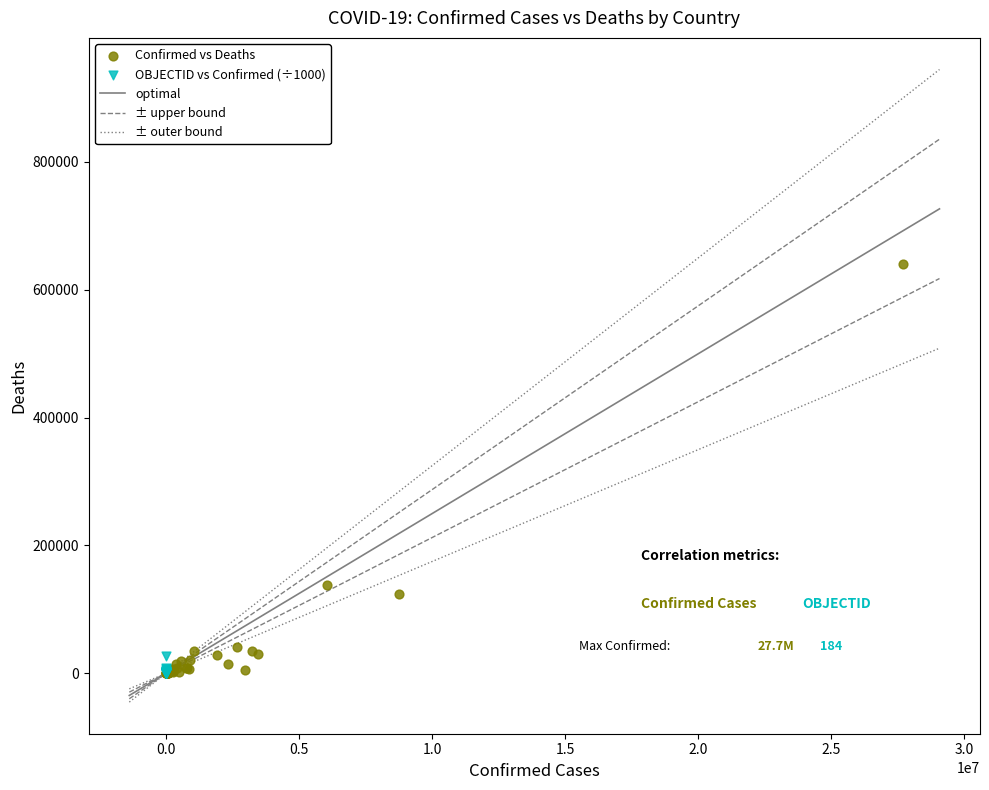

Which series has the largest Y range (max minus min)?

Confirmed vs Deaths